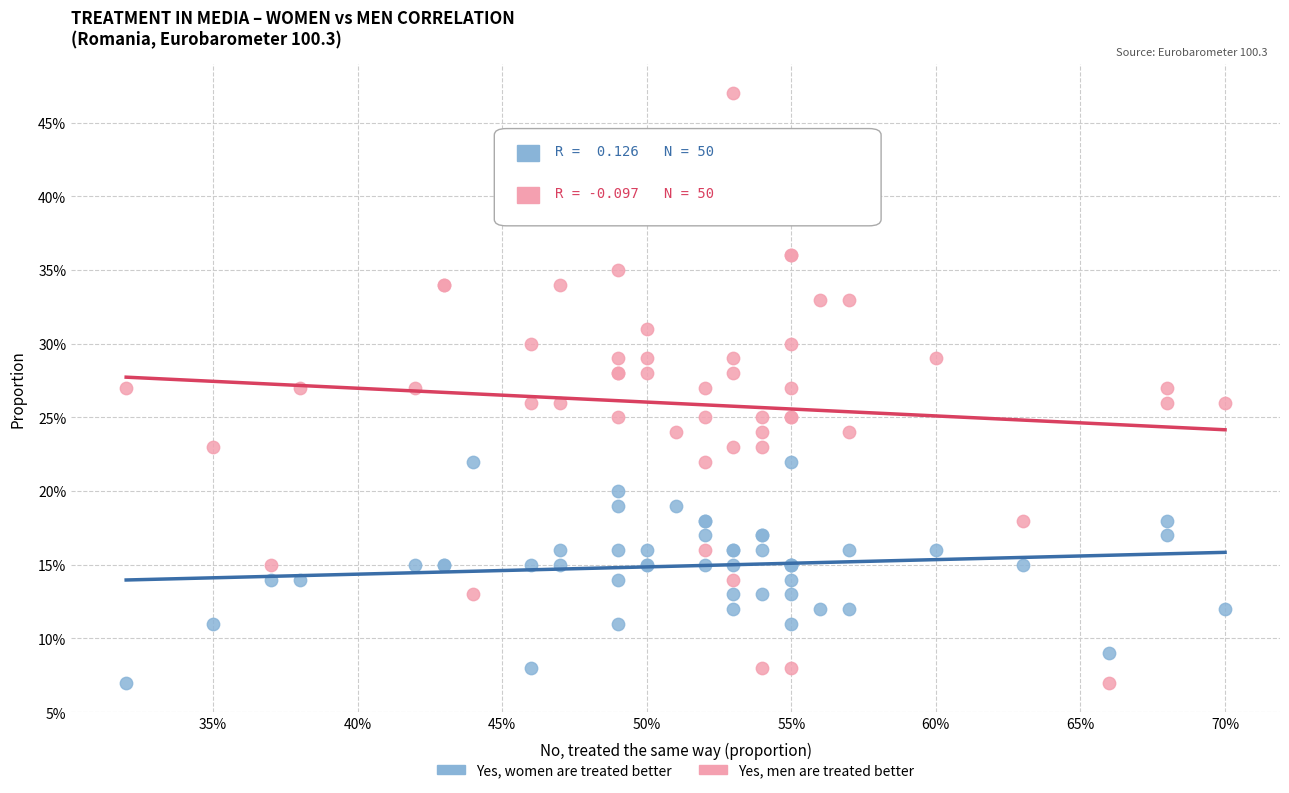

Which series contains the highest Y value?

Yes, men are treated better